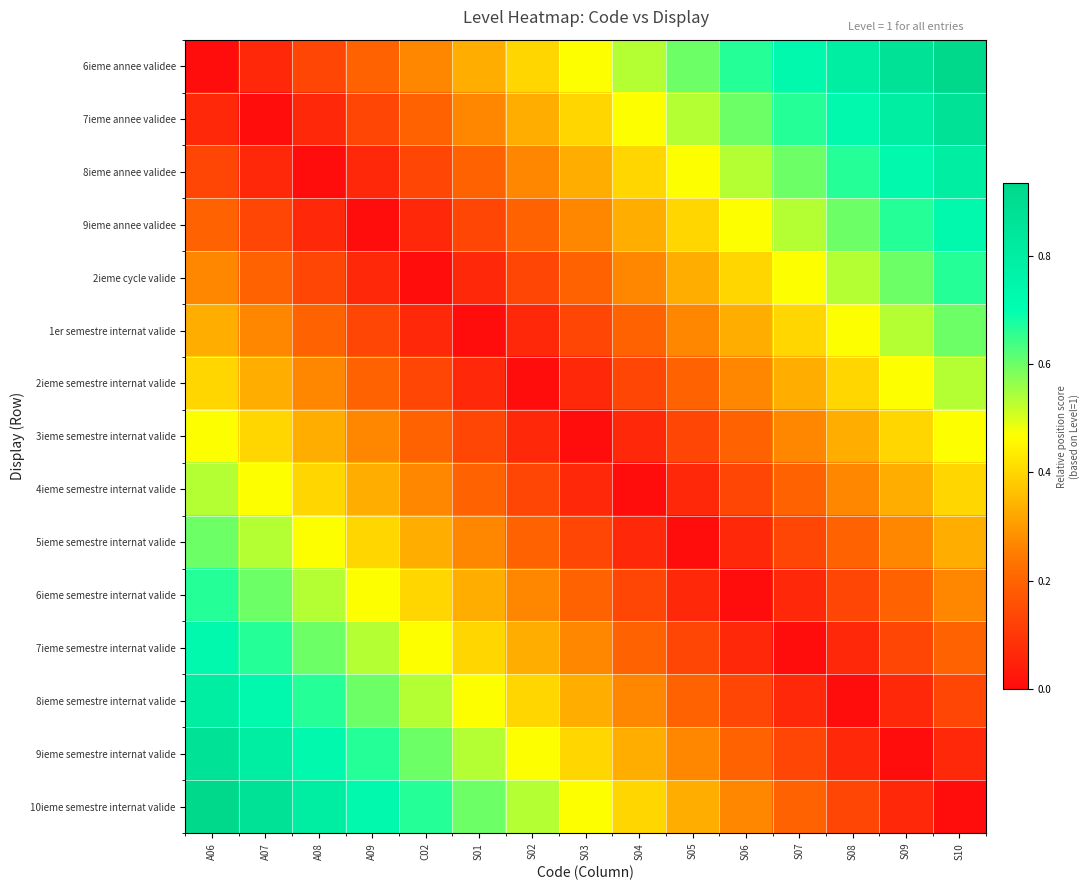

Reading left to right, extract all data points from this chart.

6ieme annee validee: A06=0.0	A07=0.1	A08=0.1	A09=0.2	C02=0.3	S01=0.3	S02=0.4	S03=0.5	S04=0.5	S05=0.6	S06=0.7	S07=0.7	S08=0.8	S09=0.9	S10=0.9
7ieme annee validee: A06=0.1	A07=0.0	A08=0.1	A09=0.1	C02=0.2	S01=0.3	S02=0.3	S03=0.4	S04=0.5	S05=0.5	S06=0.6	S07=0.7	S08=0.7	S09=0.8	S10=0.9
8ieme annee validee: A06=0.1	A07=0.1	A08=0.0	A09=0.1	C02=0.1	S01=0.2	S02=0.3	S03=0.3	S04=0.4	S05=0.5	S06=0.5	S07=0.6	S08=0.7	S09=0.7	S10=0.8
9ieme annee validee: A06=0.2	A07=0.1	A08=0.1	A09=0.0	C02=0.1	S01=0.1	S02=0.2	S03=0.3	S04=0.3	S05=0.4	S06=0.5	S07=0.5	S08=0.6	S09=0.7	S10=0.7
2ieme cycle valide: A06=0.3	A07=0.2	A08=0.1	A09=0.1	C02=0.0	S01=0.1	S02=0.1	S03=0.2	S04=0.3	S05=0.3	S06=0.4	S07=0.5	S08=0.5	S09=0.6	S10=0.7
1er semestre internat valide: A06=0.3	A07=0.3	A08=0.2	A09=0.1	C02=0.1	S01=0.0	S02=0.1	S03=0.1	S04=0.2	S05=0.3	S06=0.3	S07=0.4	S08=0.5	S09=0.5	S10=0.6
2ieme semestre internat valide: A06=0.4	A07=0.3	A08=0.3	A09=0.2	C02=0.1	S01=0.1	S02=0.0	S03=0.1	S04=0.1	S05=0.2	S06=0.3	S07=0.3	S08=0.4	S09=0.5	S10=0.5
3ieme semestre internat valide: A06=0.5	A07=0.4	A08=0.3	A09=0.3	C02=0.2	S01=0.1	S02=0.1	S03=0.0	S04=0.1	S05=0.1	S06=0.2	S07=0.3	S08=0.3	S09=0.4	S10=0.5
4ieme semestre internat valide: A06=0.5	A07=0.5	A08=0.4	A09=0.3	C02=0.3	S01=0.2	S02=0.1	S03=0.1	S04=0.0	S05=0.1	S06=0.1	S07=0.2	S08=0.3	S09=0.3	S10=0.4
5ieme semestre internat valide: A06=0.6	A07=0.5	A08=0.5	A09=0.4	C02=0.3	S01=0.3	S02=0.2	S03=0.1	S04=0.1	S05=0.0	S06=0.1	S07=0.1	S08=0.2	S09=0.3	S10=0.3
6ieme semestre internat valide: A06=0.7	A07=0.6	A08=0.5	A09=0.5	C02=0.4	S01=0.3	S02=0.3	S03=0.2	S04=0.1	S05=0.1	S06=0.0	S07=0.1	S08=0.1	S09=0.2	S10=0.3
7ieme semestre internat valide: A06=0.7	A07=0.7	A08=0.6	A09=0.5	C02=0.5	S01=0.4	S02=0.3	S03=0.3	S04=0.2	S05=0.1	S06=0.1	S07=0.0	S08=0.1	S09=0.1	S10=0.2
8ieme semestre internat valide: A06=0.8	A07=0.7	A08=0.7	A09=0.6	C02=0.5	S01=0.5	S02=0.4	S03=0.3	S04=0.3	S05=0.2	S06=0.1	S07=0.1	S08=0.0	S09=0.1	S10=0.1
9ieme semestre internat valide: A06=0.9	A07=0.8	A08=0.7	A09=0.7	C02=0.6	S01=0.5	S02=0.5	S03=0.4	S04=0.3	S05=0.3	S06=0.2	S07=0.1	S08=0.1	S09=0.0	S10=0.1
10ieme semestre internat valide: A06=0.9	A07=0.9	A08=0.8	A09=0.7	C02=0.7	S01=0.6	S02=0.5	S03=0.5	S04=0.4	S05=0.3	S06=0.3	S07=0.2	S08=0.1	S09=0.1	S10=0.0